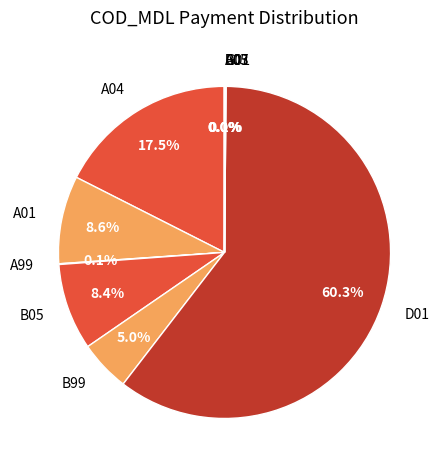

What is the majority slice?

D01